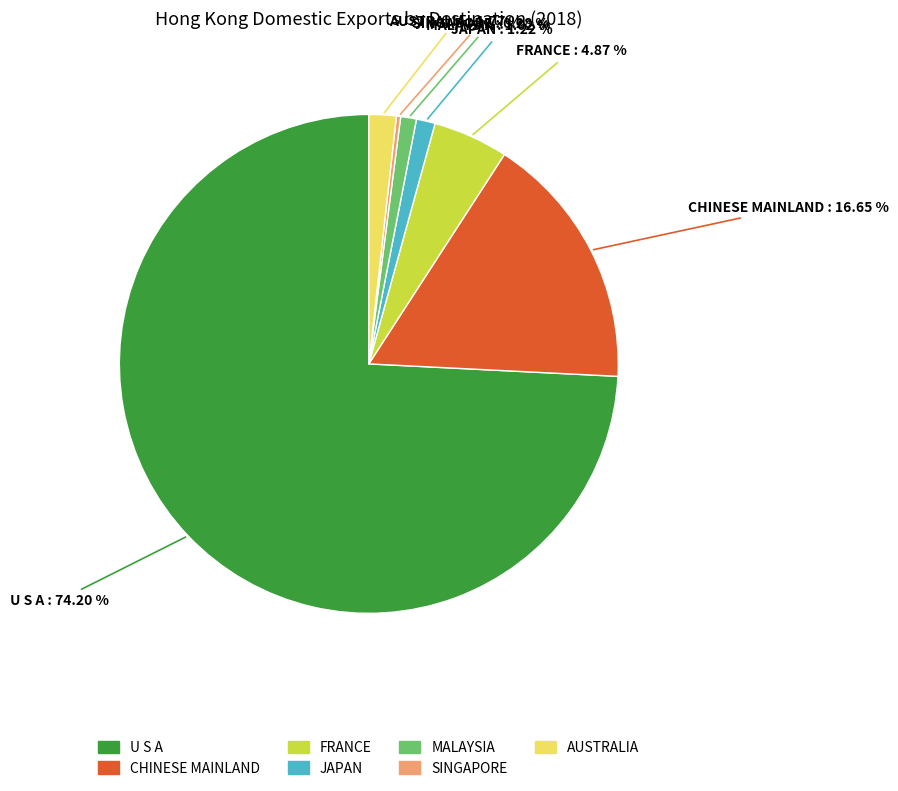

Which has a higher value, U S A or CHINESE MAINLAND?

U S A